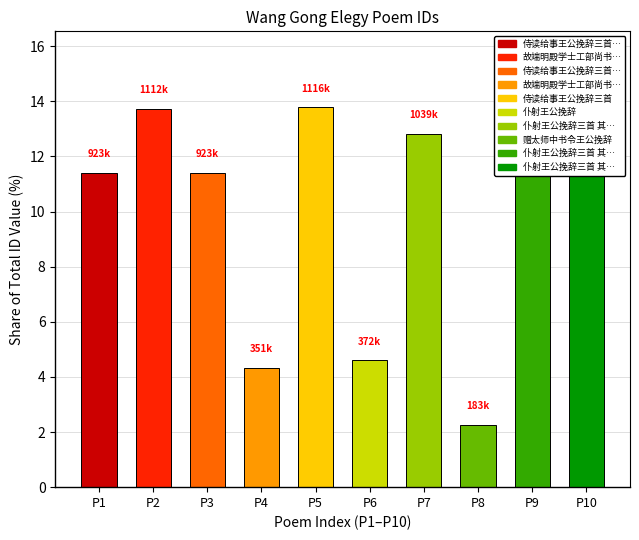

What value does the data have at P6?

4.6